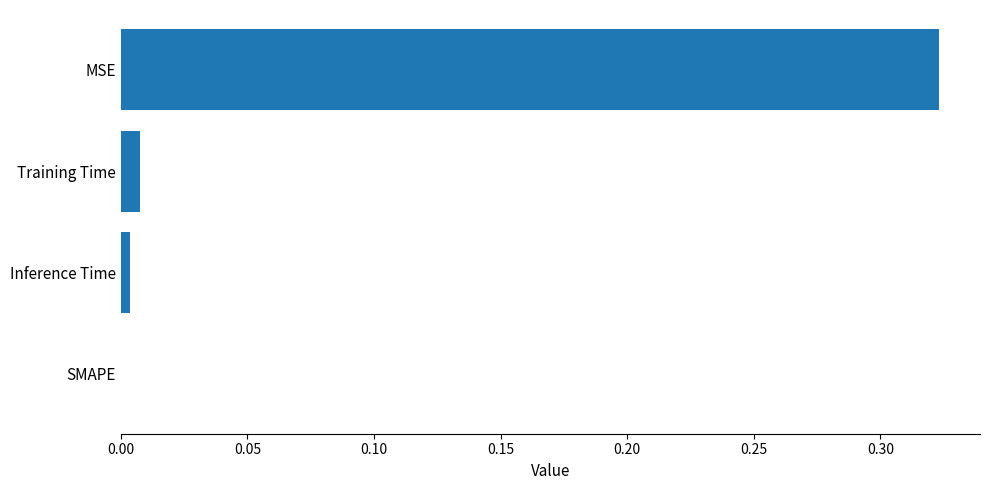

Does the chart contain stacked bars?

No